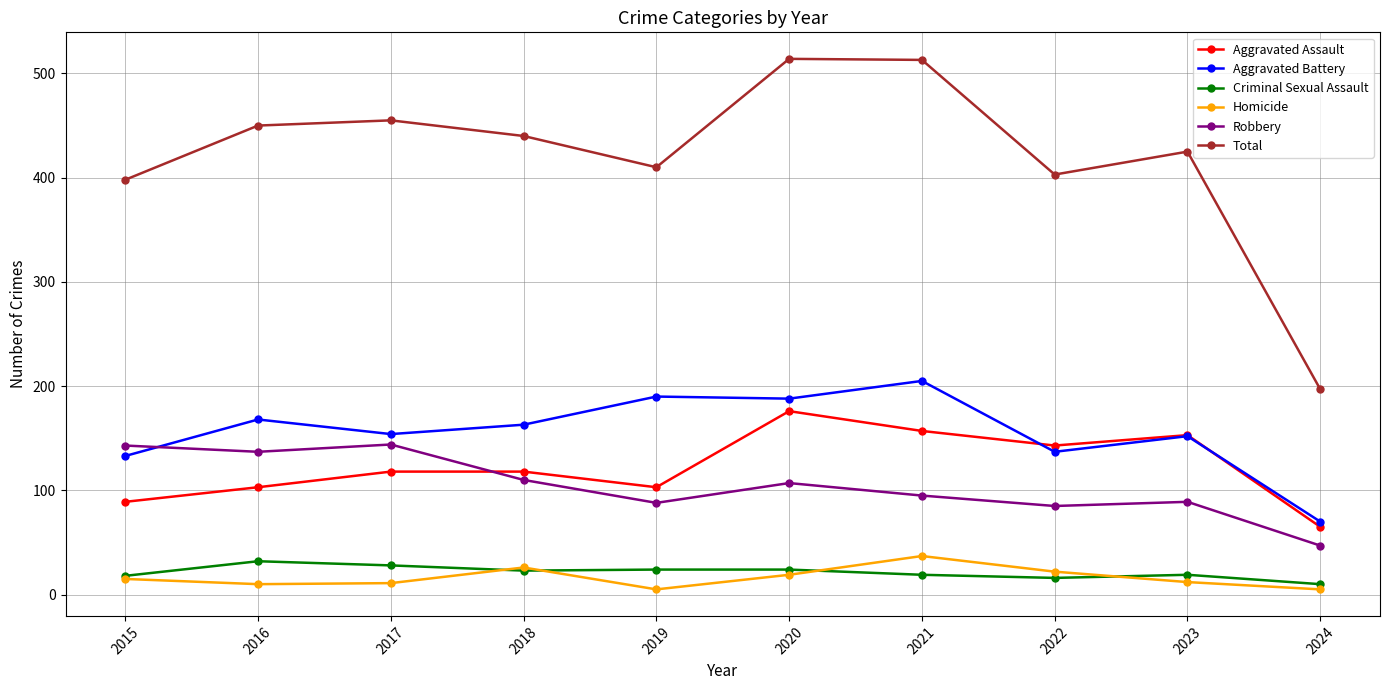

Is it true that Robbery equals 143 at 2015?

True